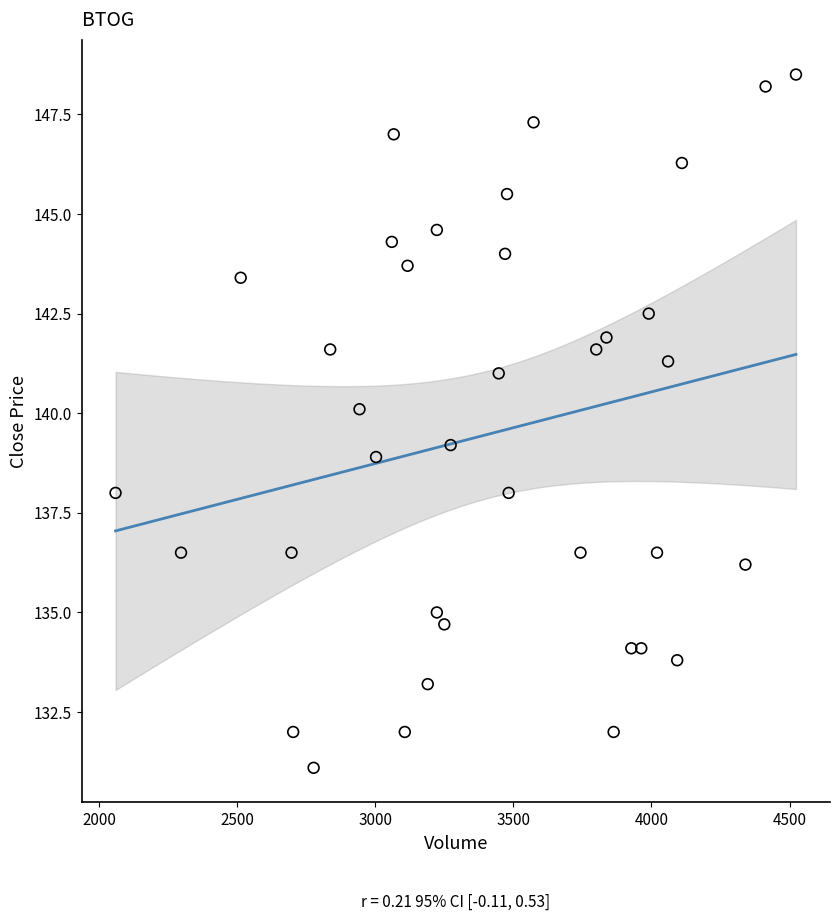

What is the range of X values (max minus min)?

2463.0